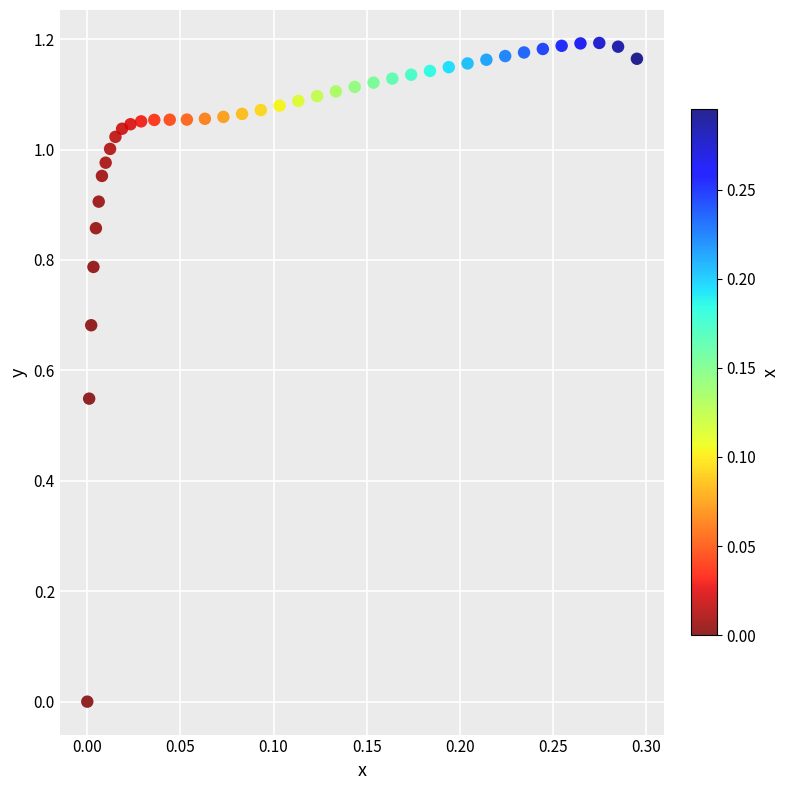

What is the range of X values (max minus min)?

0.3